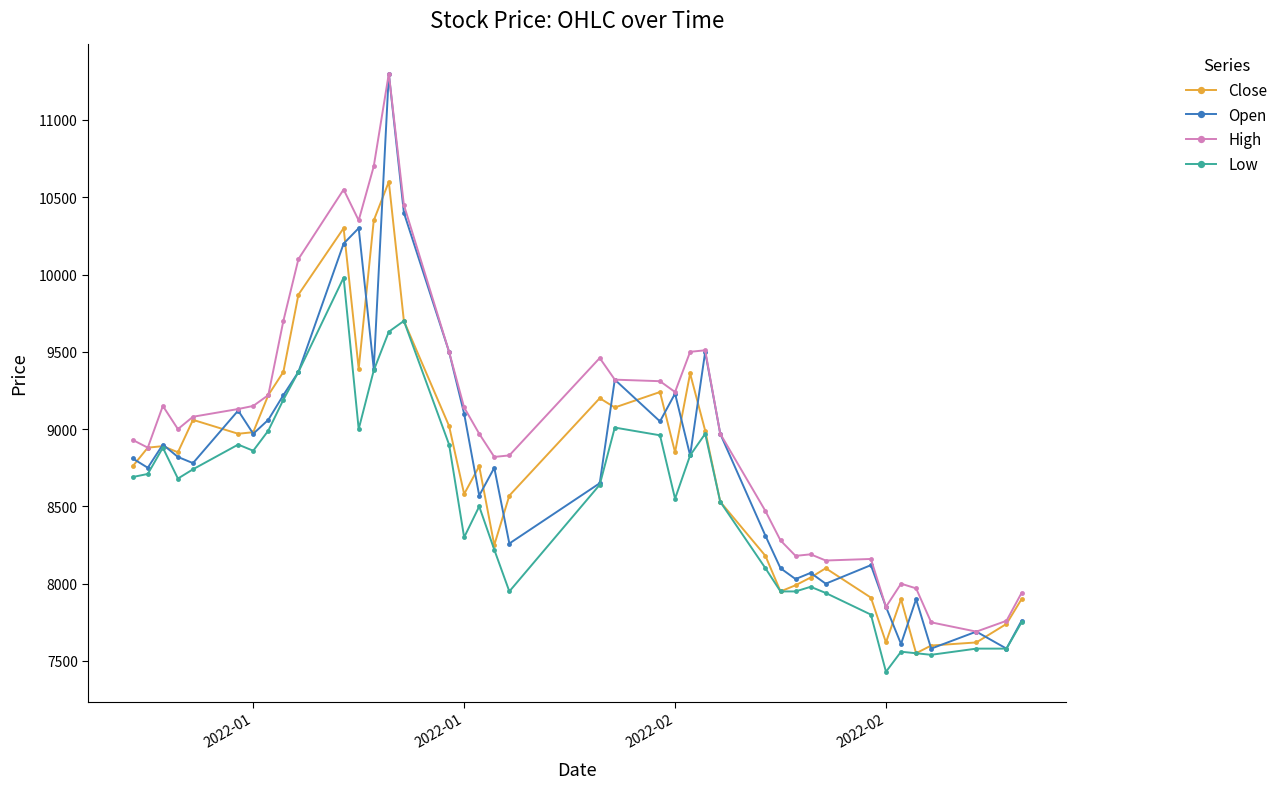

What is the value of the Open point at the 38th from the left?

7690